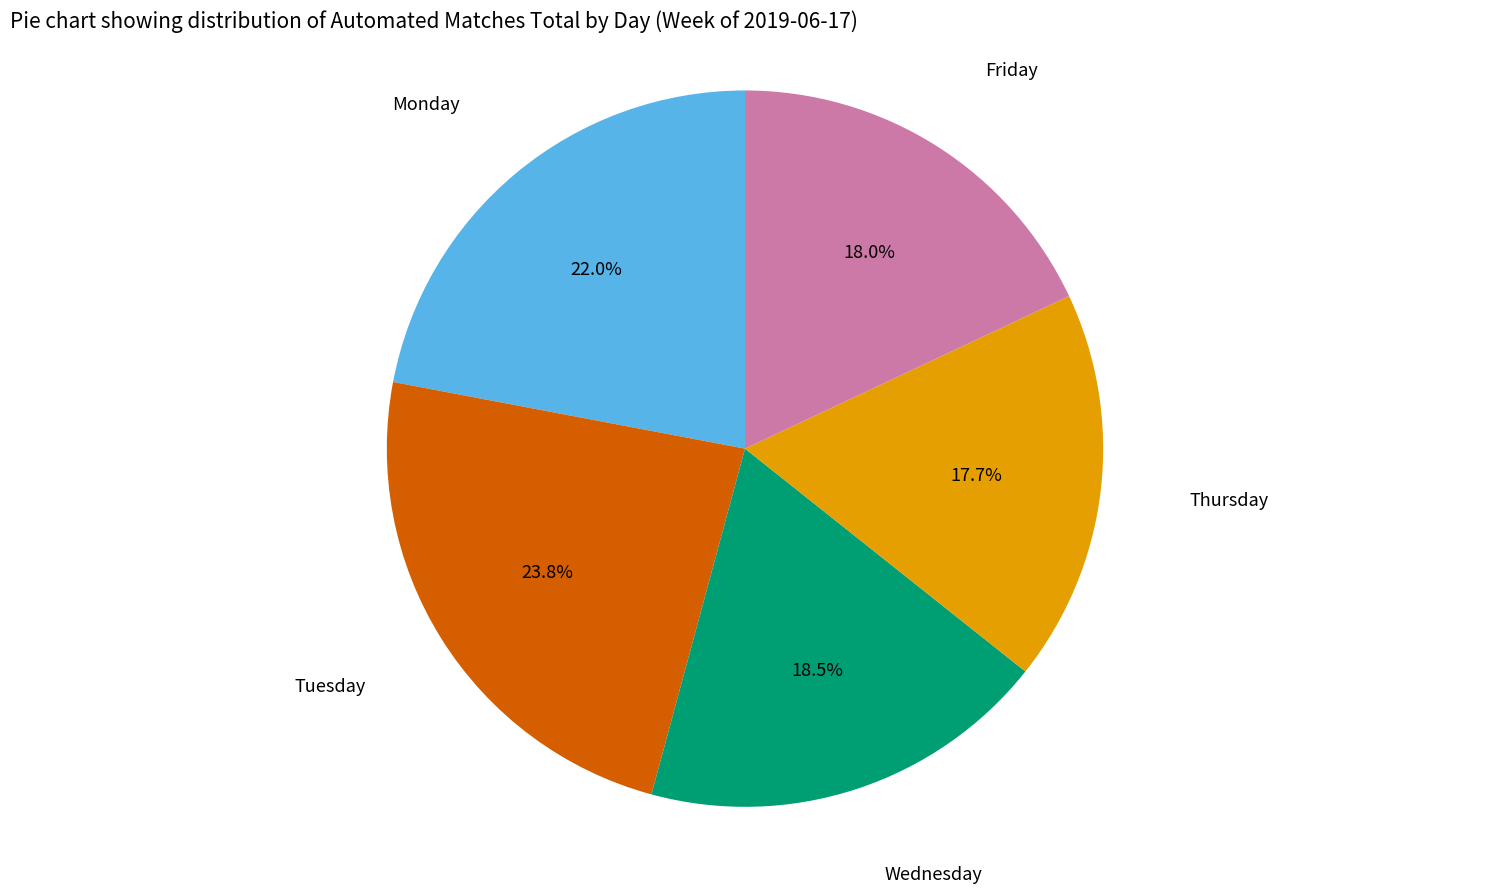

Is there any slice that represents more than half of the pie?

No